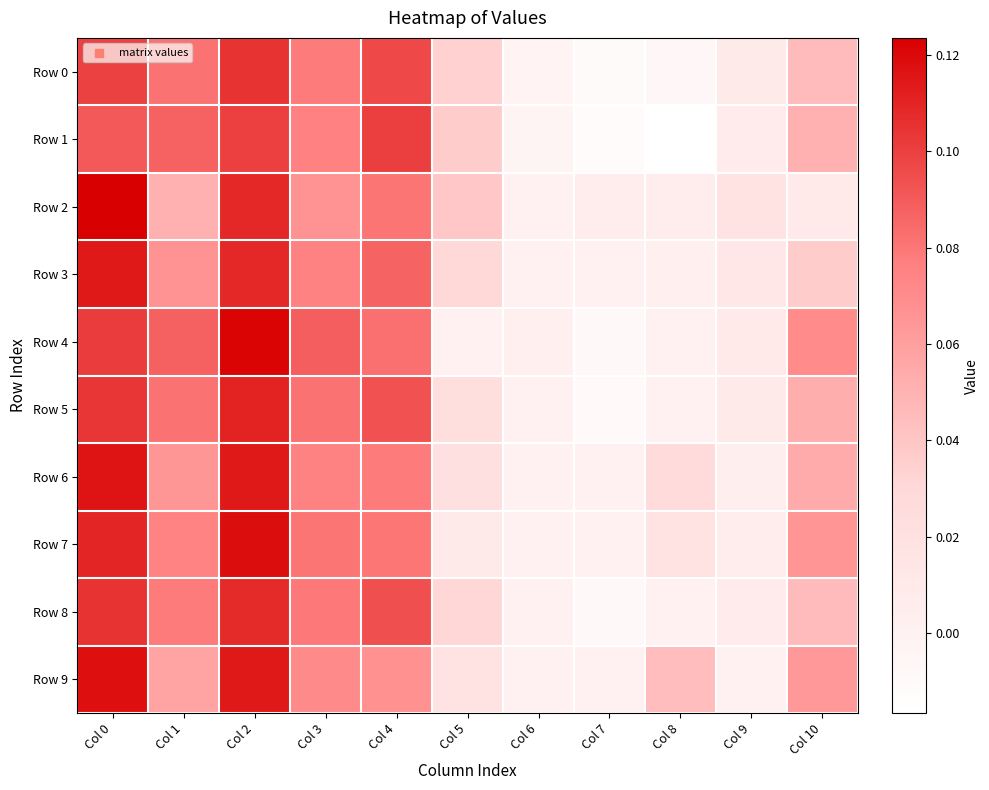

What is the difference between the highest and lowest values at Col 10?

0.1